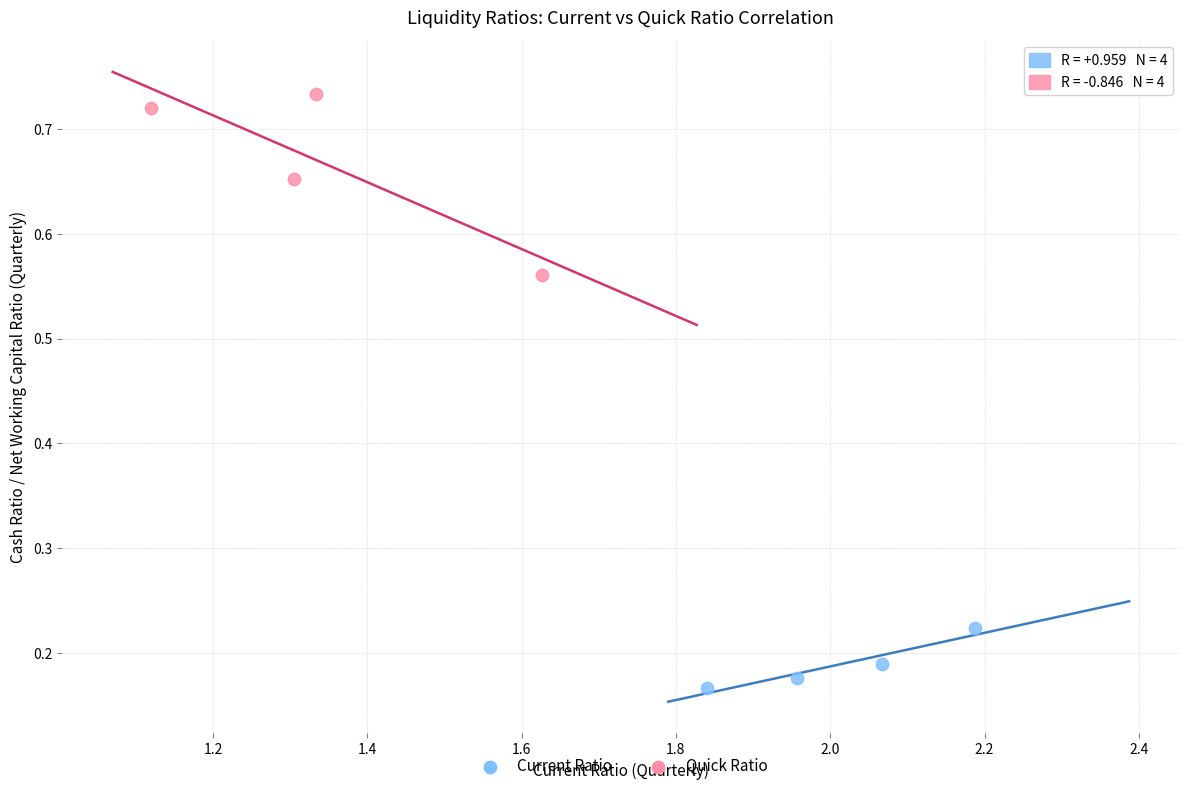

Which series has the widest spread of Y values?

Quick Ratio